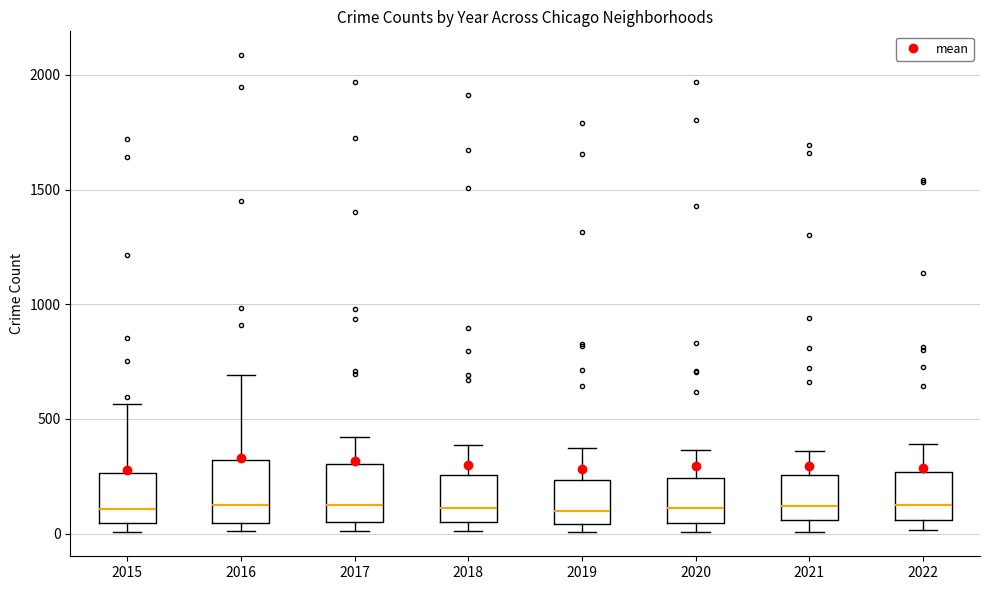

Reading left to right, read every box against the y-axis: the position of its median line, the range the box covers, and the ends of its whiskers. The values are not printed on the chart, so give them approximately, as read against the axis.

2015: median 100, box 50 to 250, whiskers 0 to 550
2016: median 150, box 50 to 300, whiskers 0 to 700
2017: median 100, box 50 to 300, whiskers 0 to 400
2018: median 100, box 50 to 250, whiskers 0 to 400
2019: median 100, box 50 to 250, whiskers 0 to 400
2020: median 100, box 50 to 250, whiskers 0 to 350
2021: median 100, box 50 to 250, whiskers 0 to 350
2022: median 100, box 50 to 250, whiskers 0 to 400